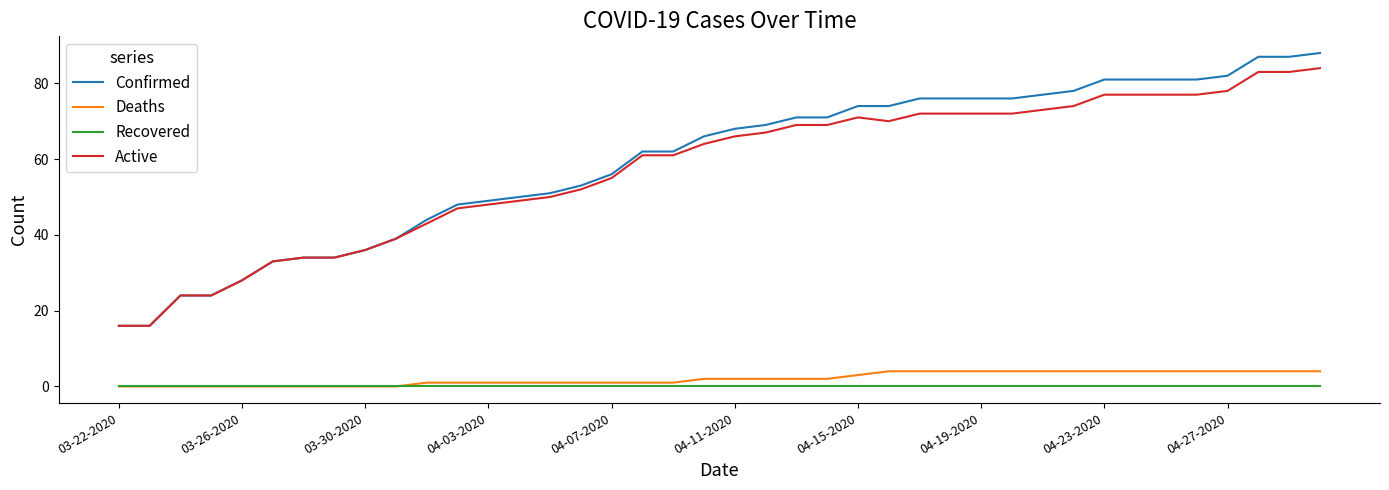

True or false: Confirmed and Recovered cross at least once.

False